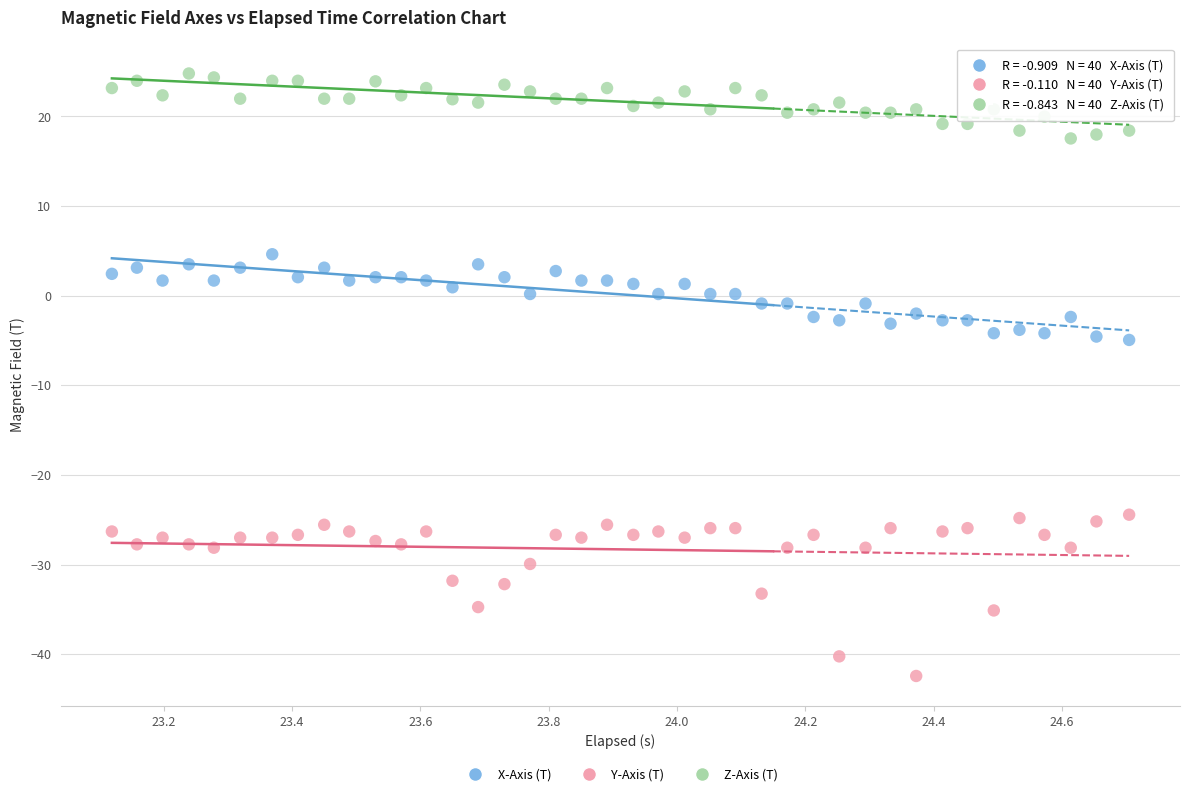

What are all the series names shown in the legend?

X-Axis (T), Y-Axis (T), Z-Axis (T)